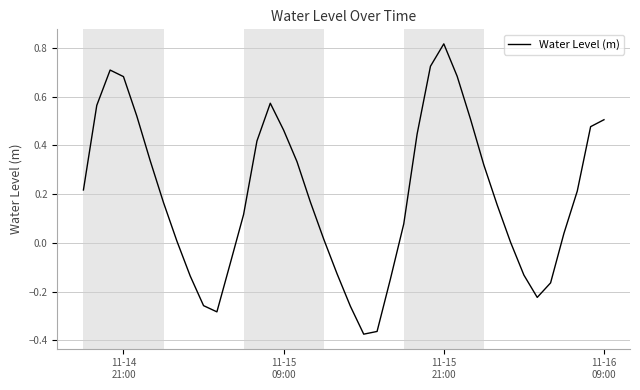

Reading left to right, extract all data points from this chart.

0.2	0.6	0.7	0.7	0.5	0.3	0.2	0.0	-0.1	-0.3	-0.3	-0.1	0.1	0.4	0.6	0.5	0.3	0.2	0.0	-0.1	-0.3	-0.4	-0.4	-0.1	0.1	0.4	0.7	0.8	0.7	0.5	0.3	0.2	0.0	-0.1	-0.2	-0.2	0.0	0.2	0.5	0.5